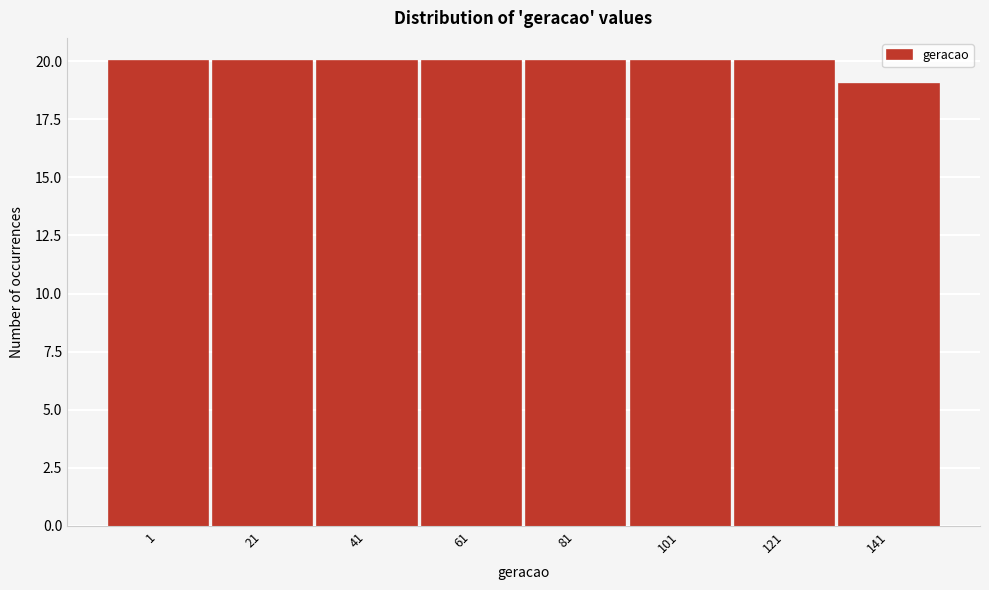

Reading left to right, transcribe all the data shown in this chart.

1=20	21=20	41=20	61=20	81=20	101=20	121=20	141=19